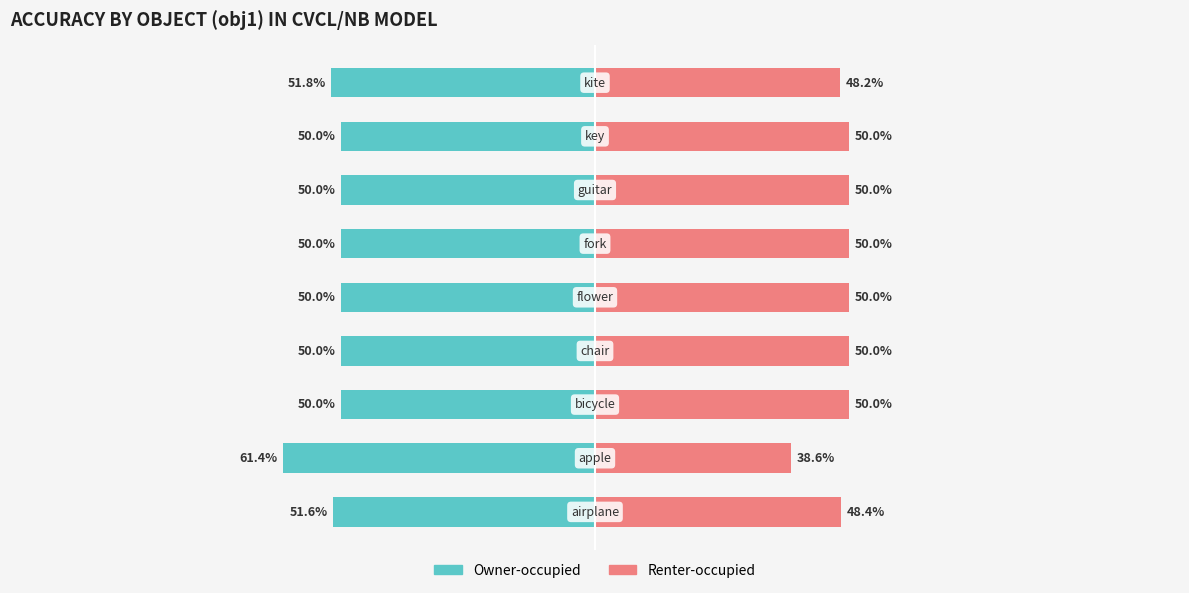

Which has a higher value, 4 or 5?

4